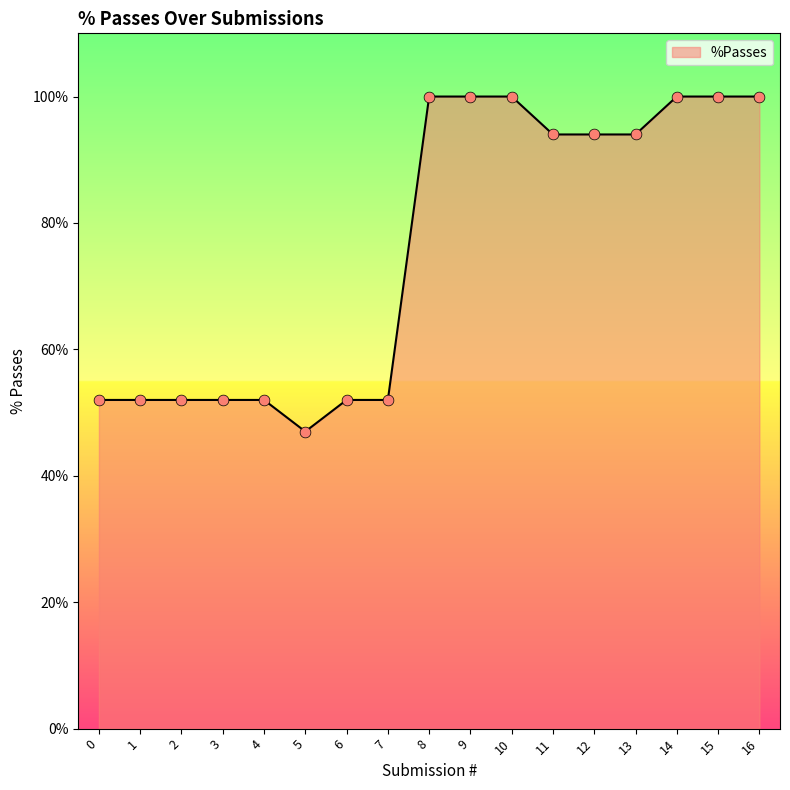

Between 15 and 11, which is larger?

15